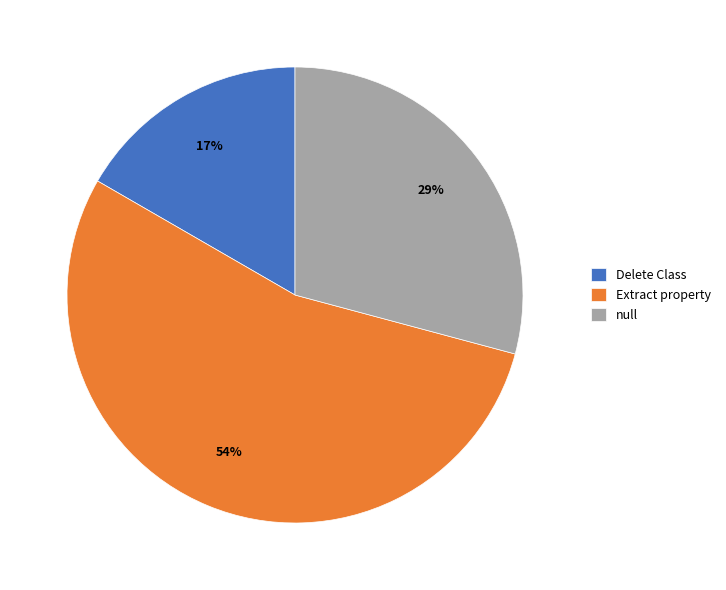

What percentage is the null slice, to the nearest percent?

29%